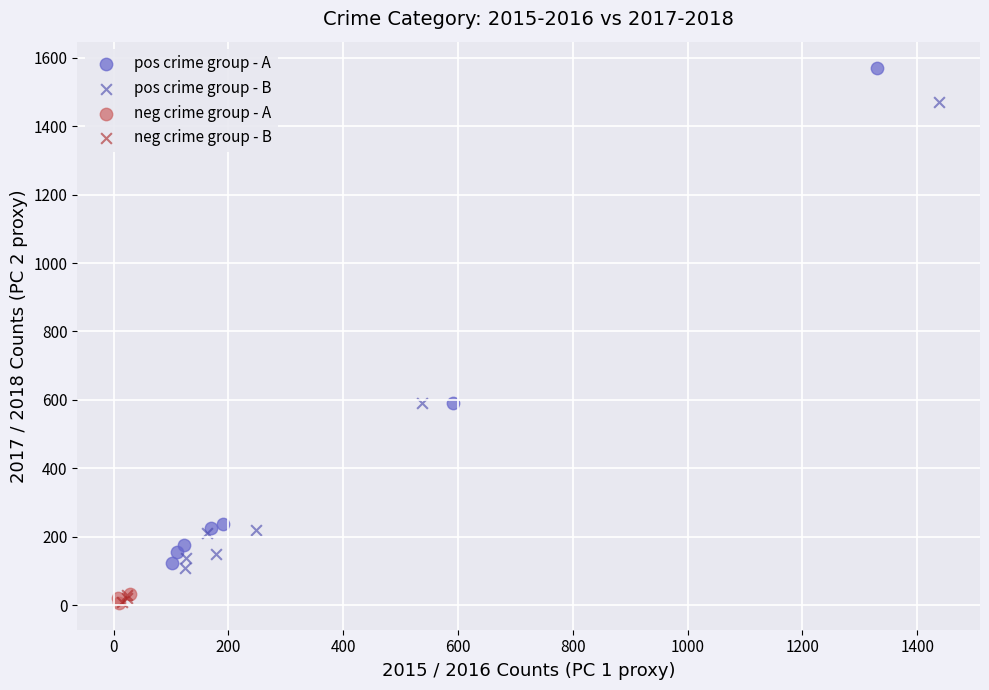

Which series has the widest spread of Y values?

pos crime group - A